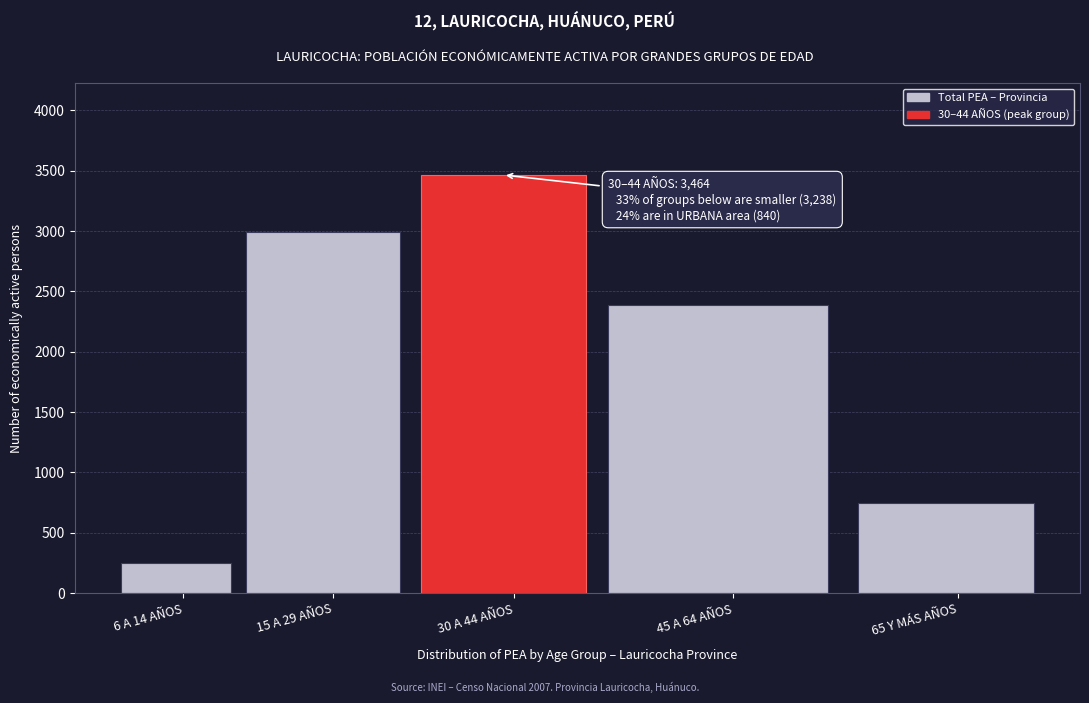

Reading left to right, transcribe all the data shown in this chart.

250	2988	3464	2385	744